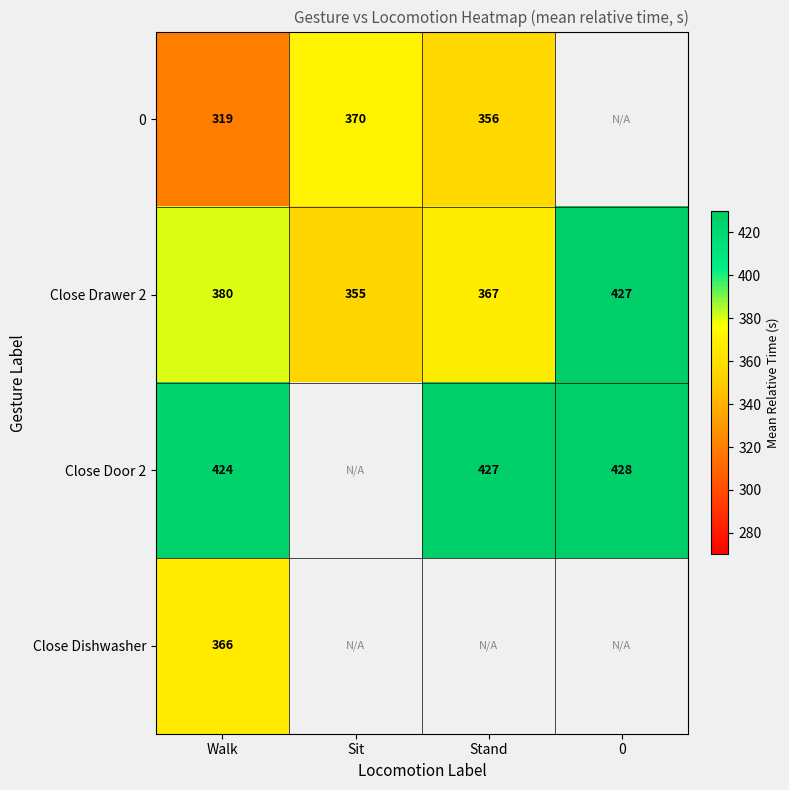

At which label is Close Drawer 2 closest to 391?

Walk